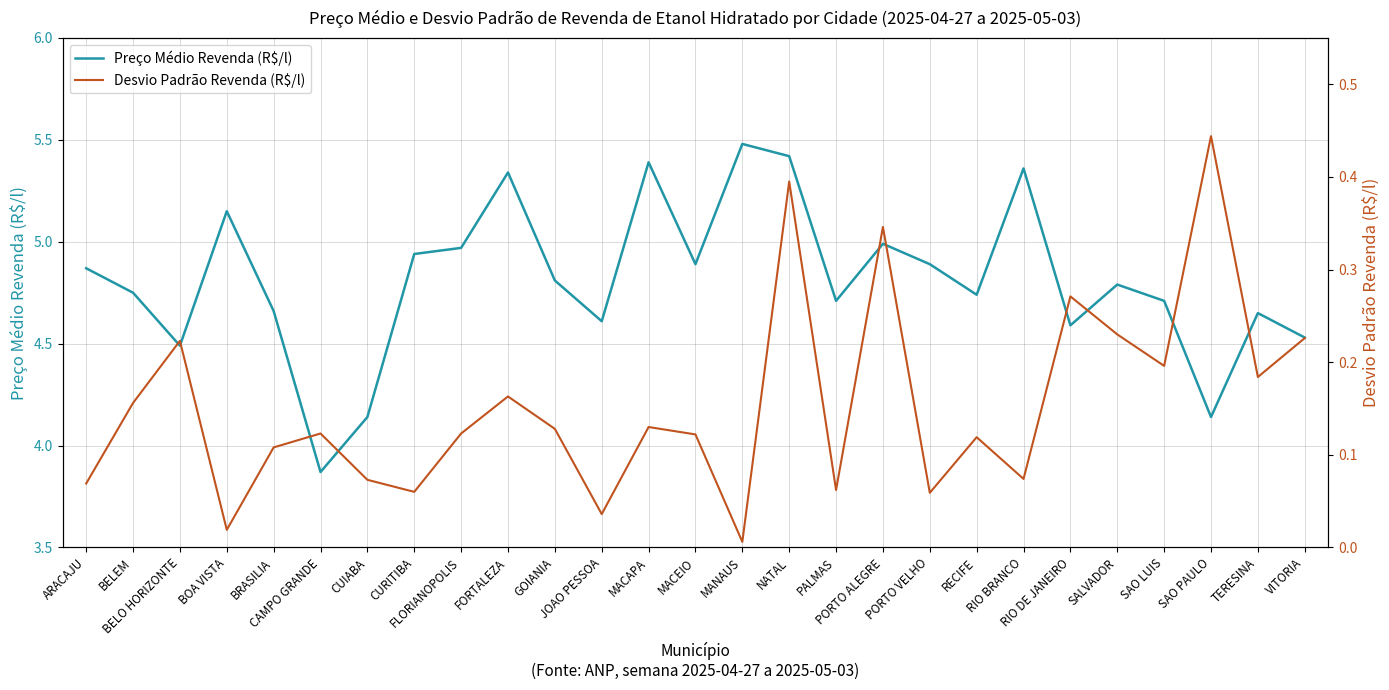

True or false: Desvio Padrão Revenda (R$/l) and Preço Médio Revenda (R$/l) cross at least once.

False